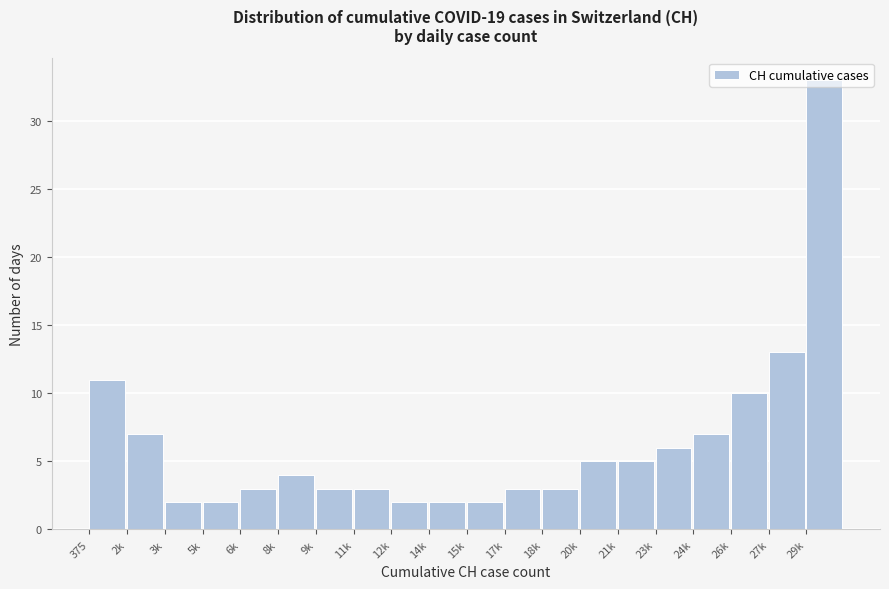

What is the change in value from 18k to 20k?

+2